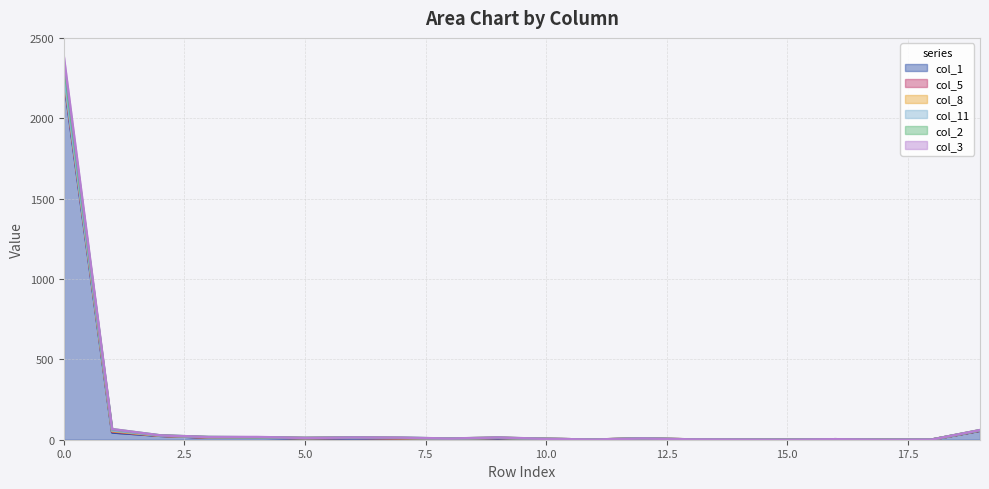

True or false: col_1 has a value of 18 at 4.

False